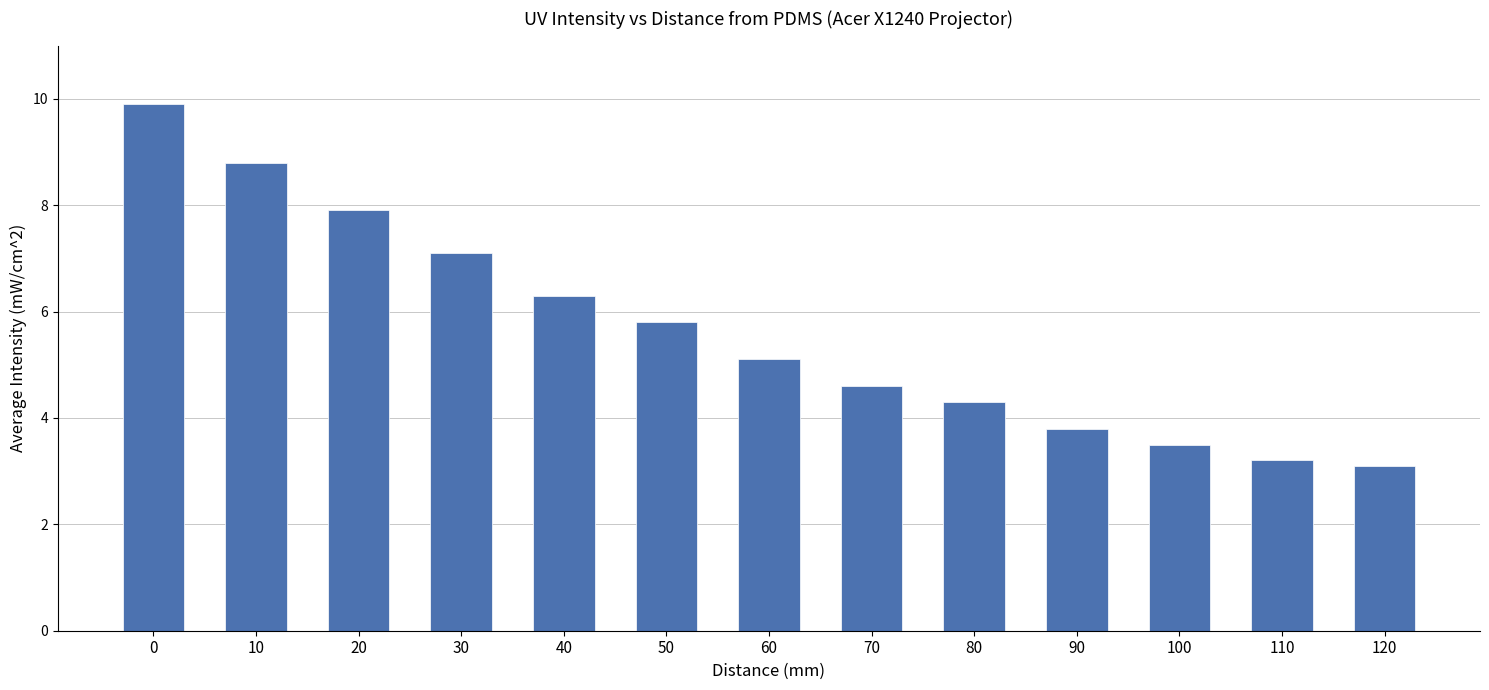

What is the maximum value shown in the chart?

9.9